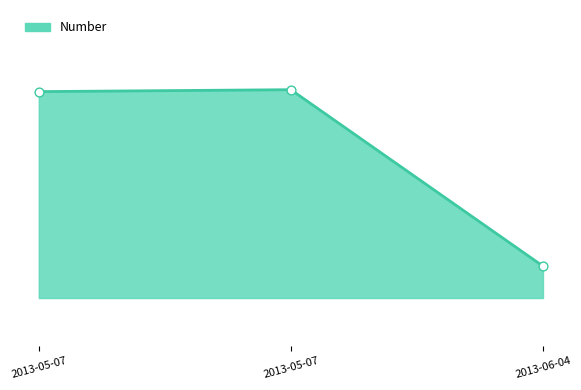

Which has a higher value, 2013-05-07 or 2013-06-04?

2013-05-07